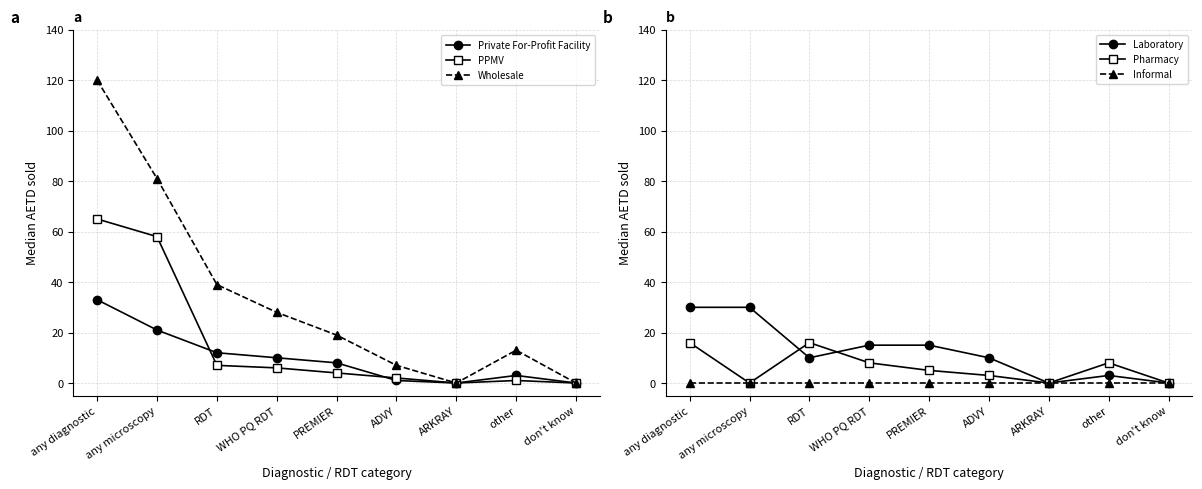

What is the label of the 1st point from the left?

any diagnostic